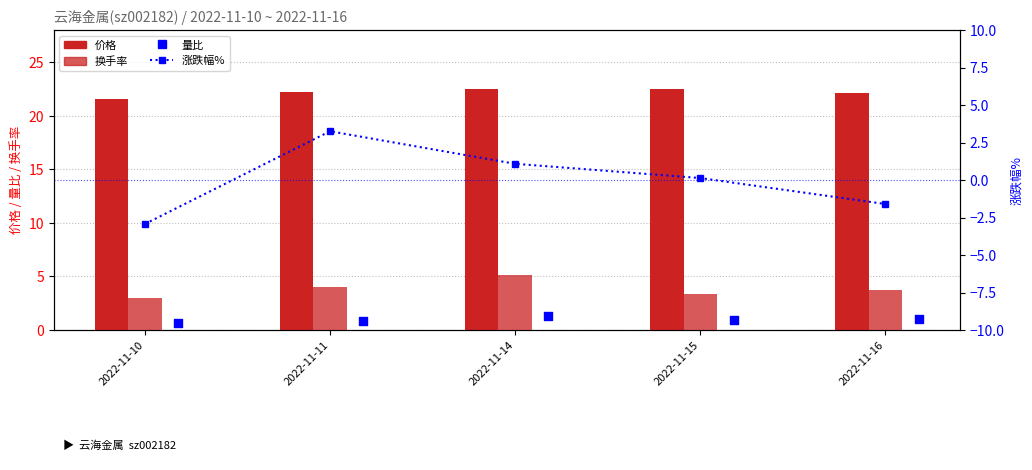

Which series reaches the maximum Y coordinate?

价格